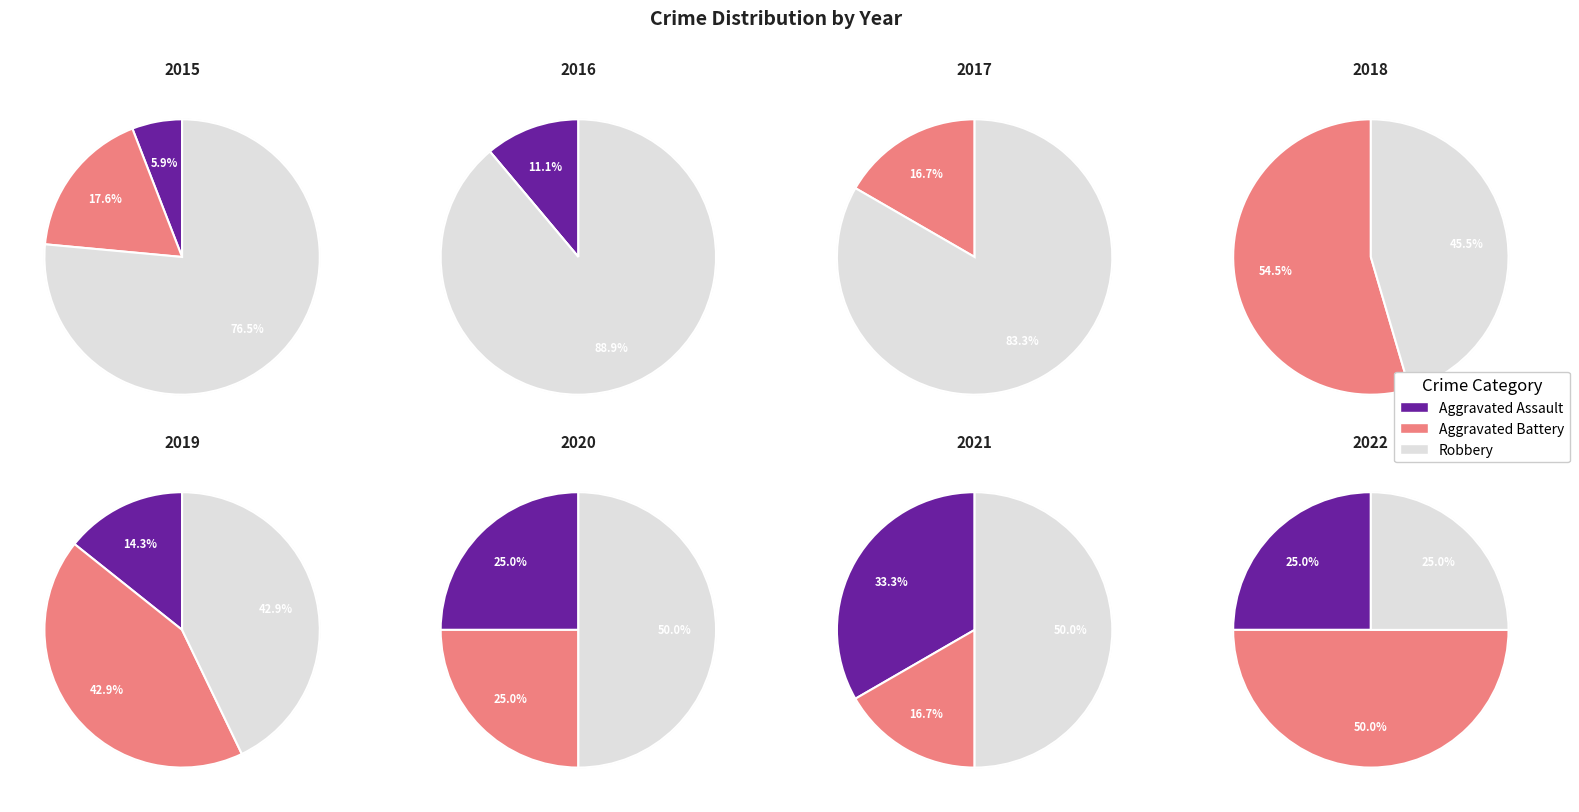

Between 2018 and 2020, which series saw the biggest shift?

Aggravated Battery